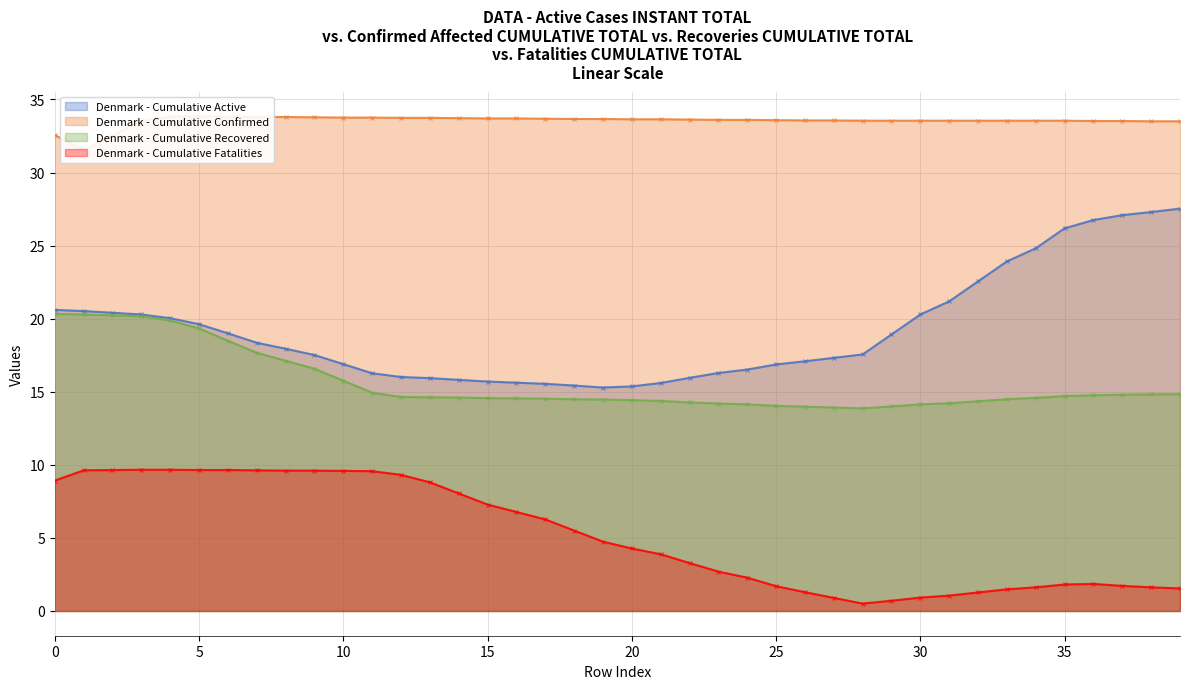

Read the Denmark - Cumulative Recovered value at 16.

14.5